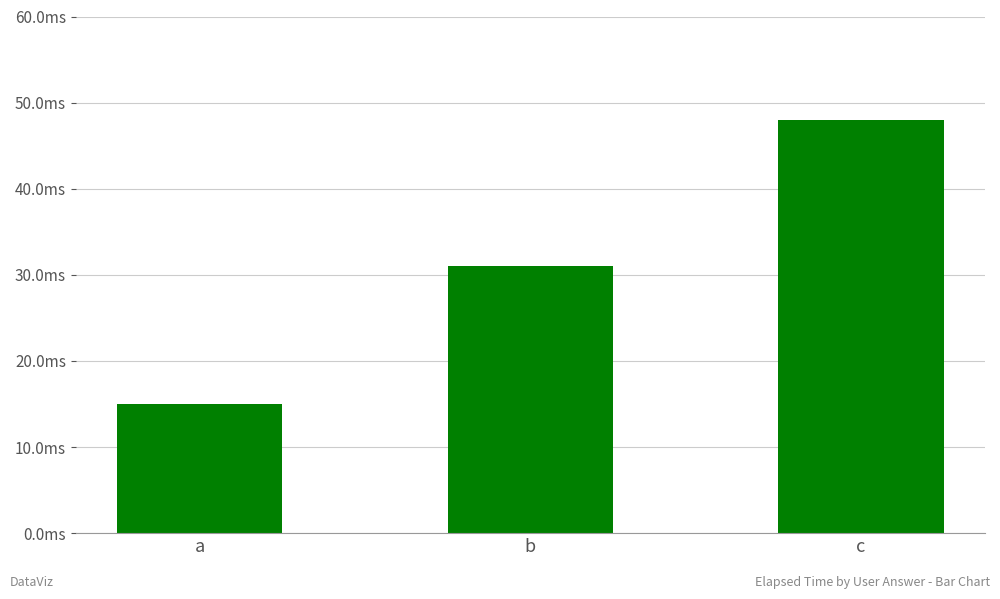

List the labels in order of value, smallest first.

a, b, c